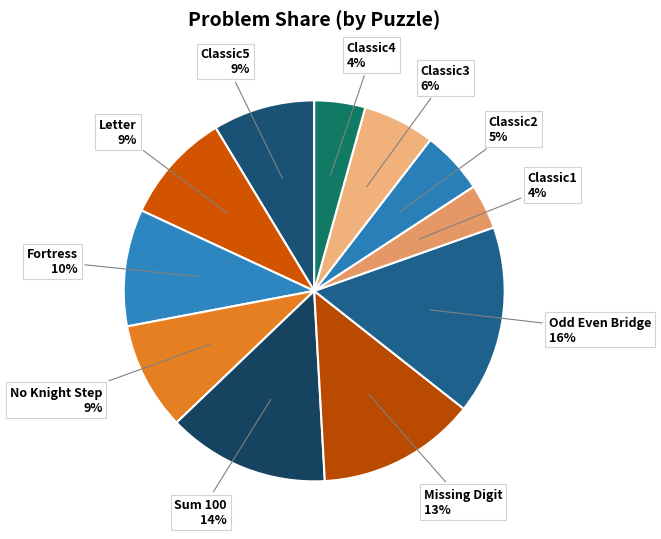

Does any single category account for the majority?

No